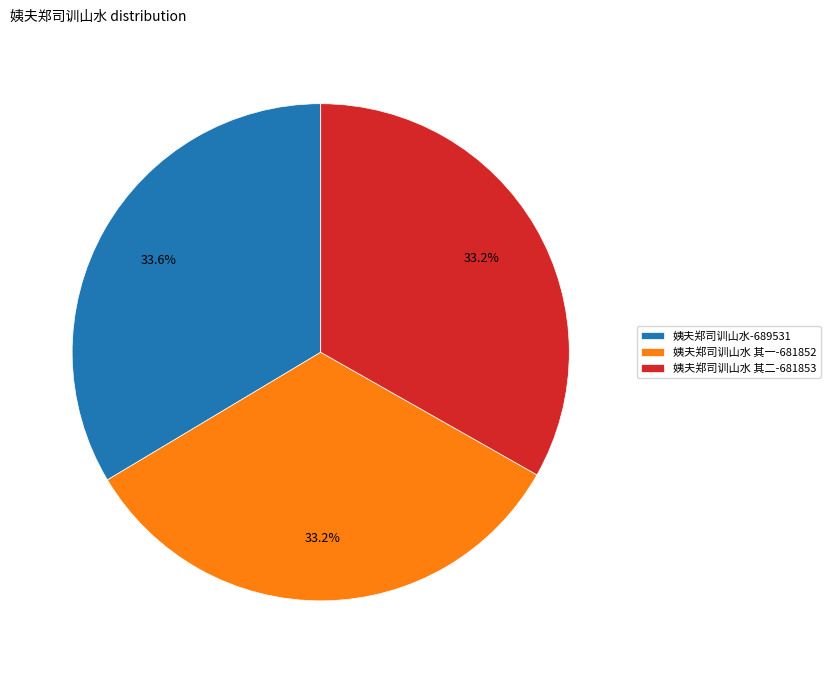

What percentage is NOT represented by 姨夫郑司训山水 其一-681852?

66.8%